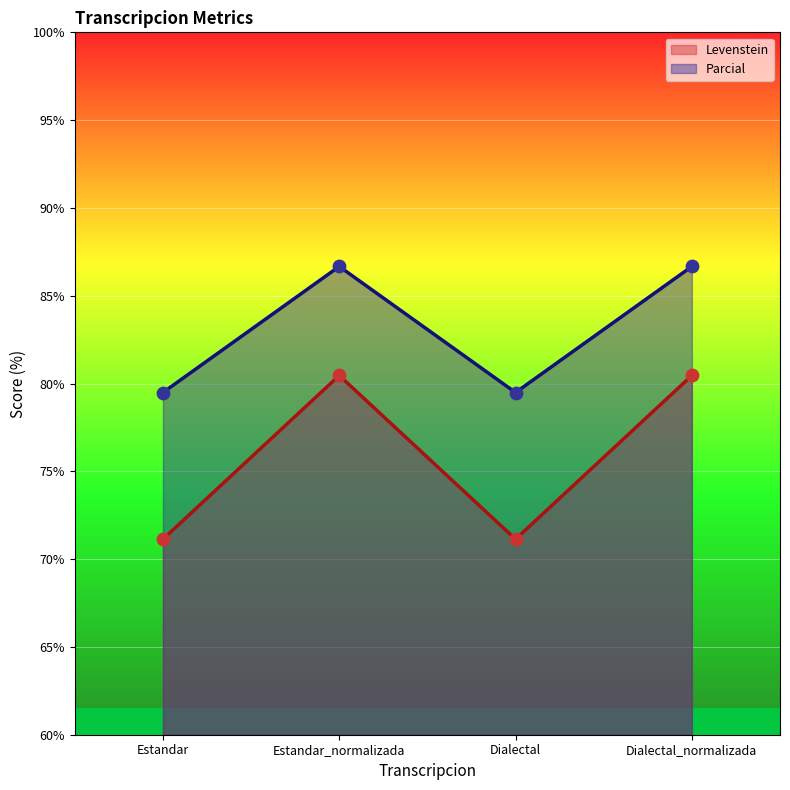

What are all the series names shown in the legend?

Levenstein, Parcial